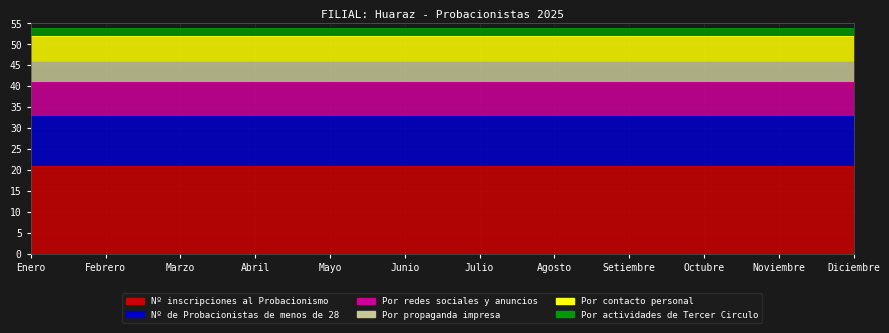

What is the average value of the Nº de Probacionistas de menos de 28 series?

12